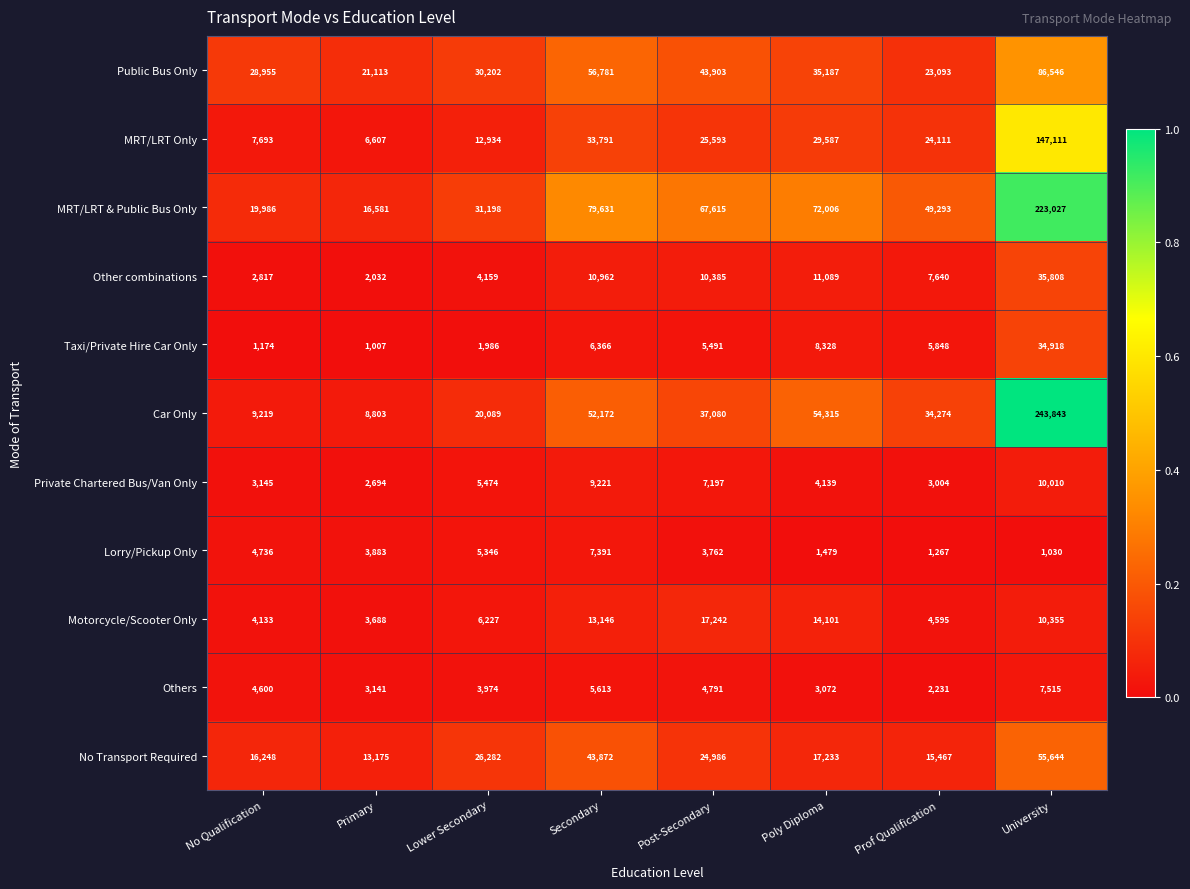

What is the sum of the Other combinations values at Secondary and Lower Secondary?

15121